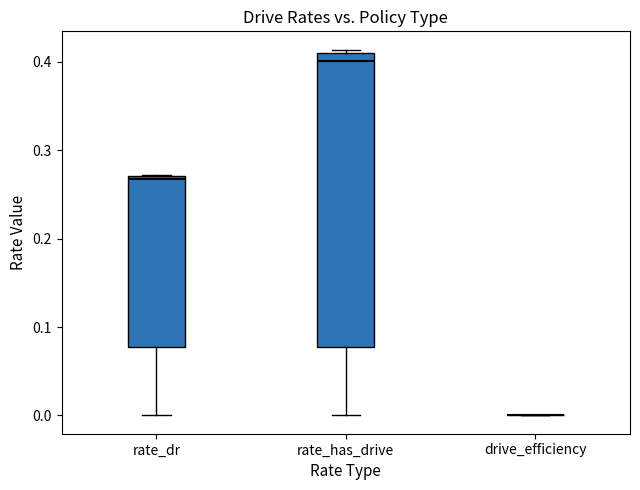

Reading left to right, transcribe this box plot: for each box, give where its median line is, the range the box spans, and where its two whiskers end, as read against the y-axis. The values are not printed on the chart, so give them approximately, as read against the axis.

rate_dr: median 0.27 (just below the box's upper edge), box 0.08 to 0.27, whiskers 0.00 to 0.27
rate_has_drive: median 0.40, box 0.08 to 0.41, whiskers 0.00 to 0.41 (just above the box's upper edge)
drive_efficiency: box collapsed to a line at 0.00, whiskers 0.00 to 0.00